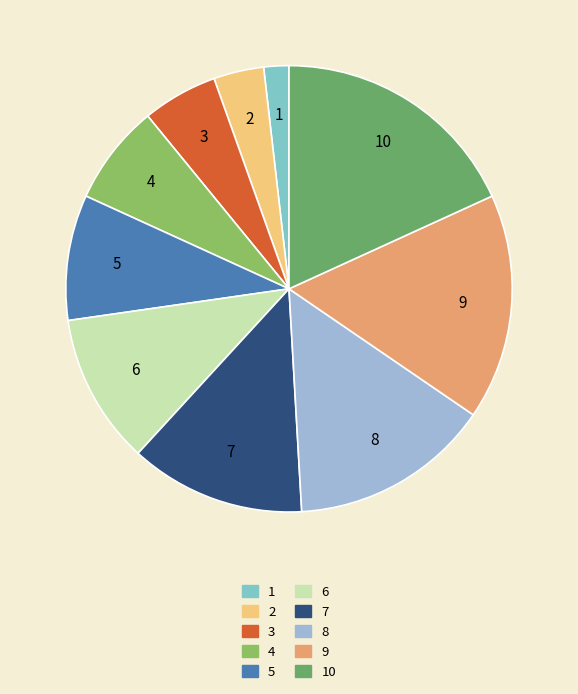

Is there any slice that represents more than half of the pie?

No